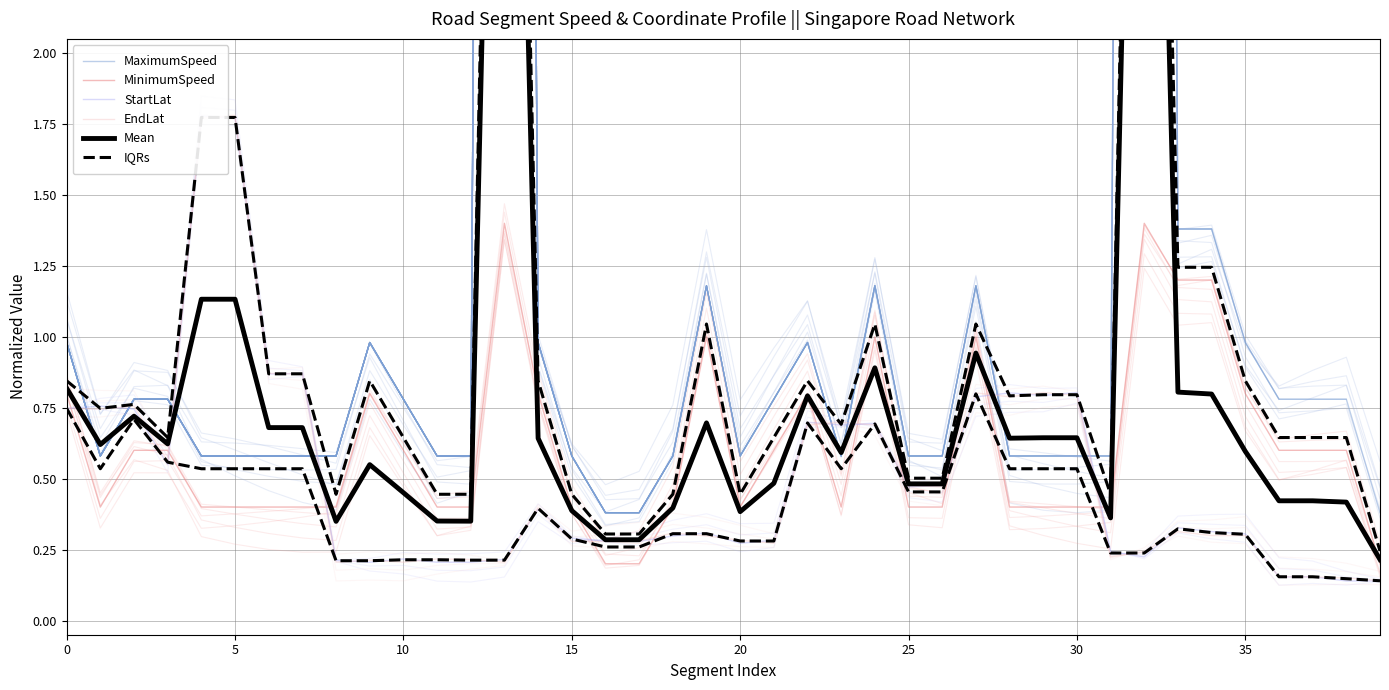

At which category is the sum across all series the highest?

32